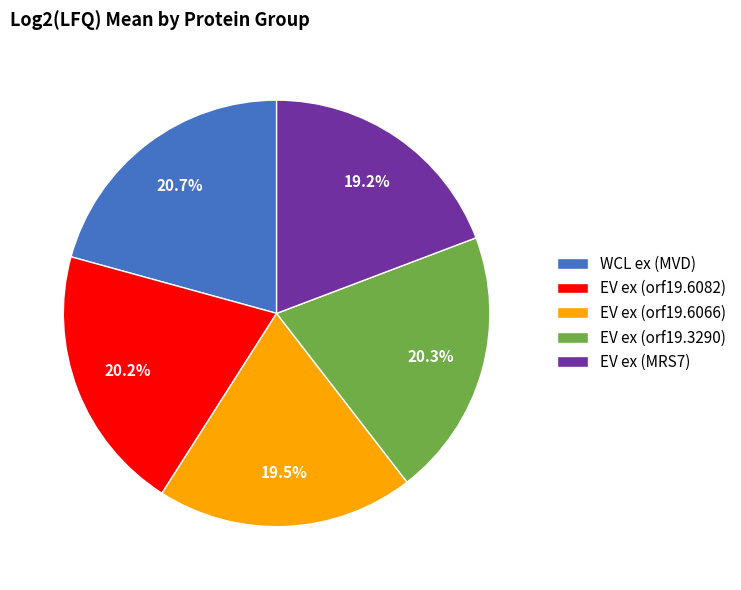

To the nearest percent, what is the combined percentage of EV ex (orf19.3290) and EV ex (orf19.6066)?

40%